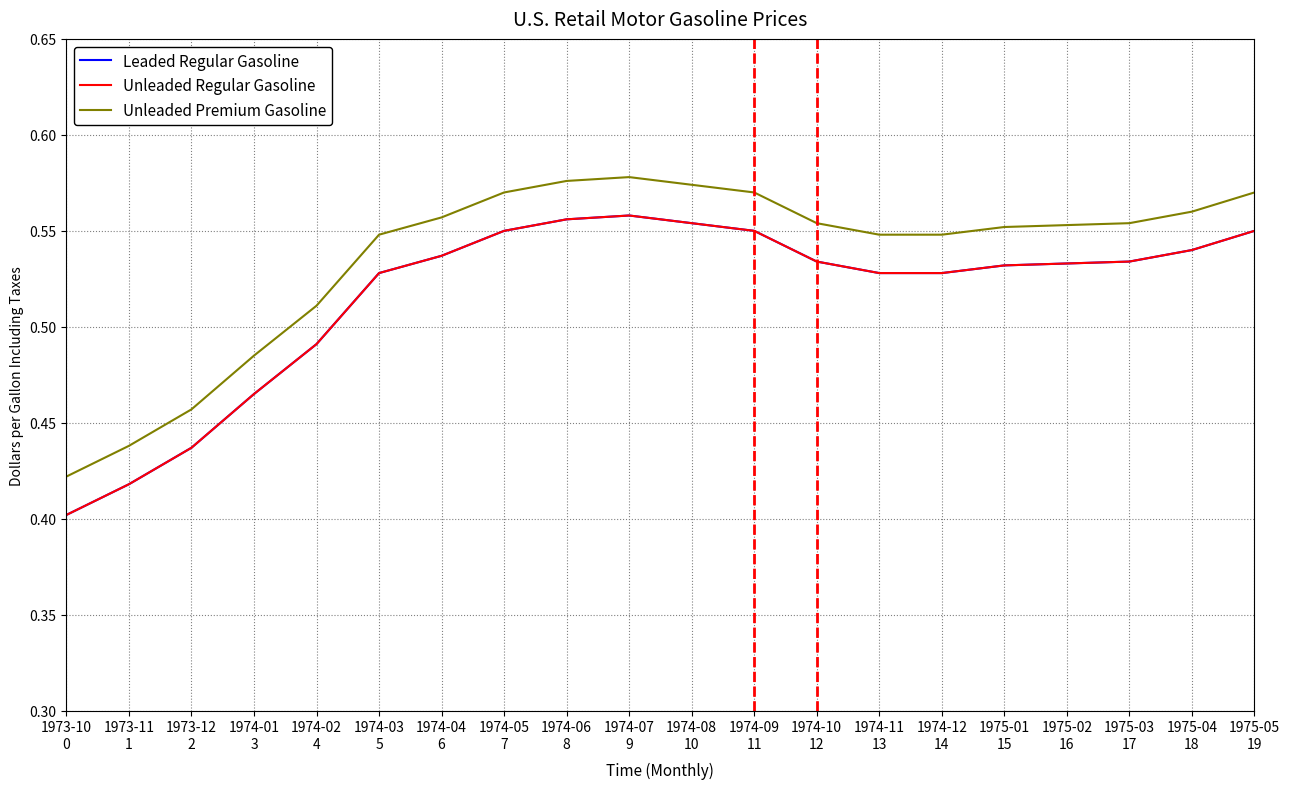

Is this an area chart (filled region under the line)?

No